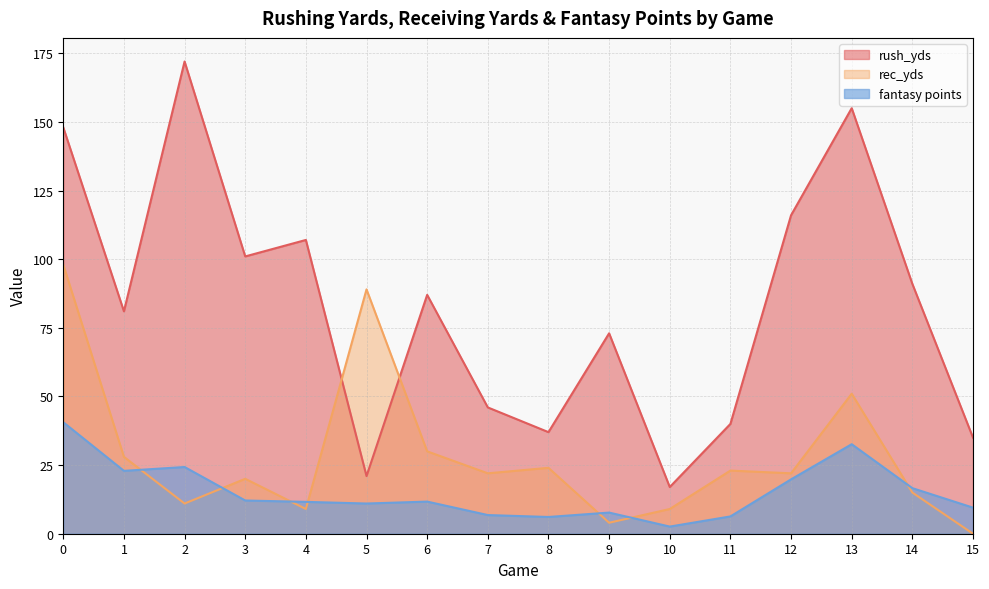

How many lines are shown in the chart?

3